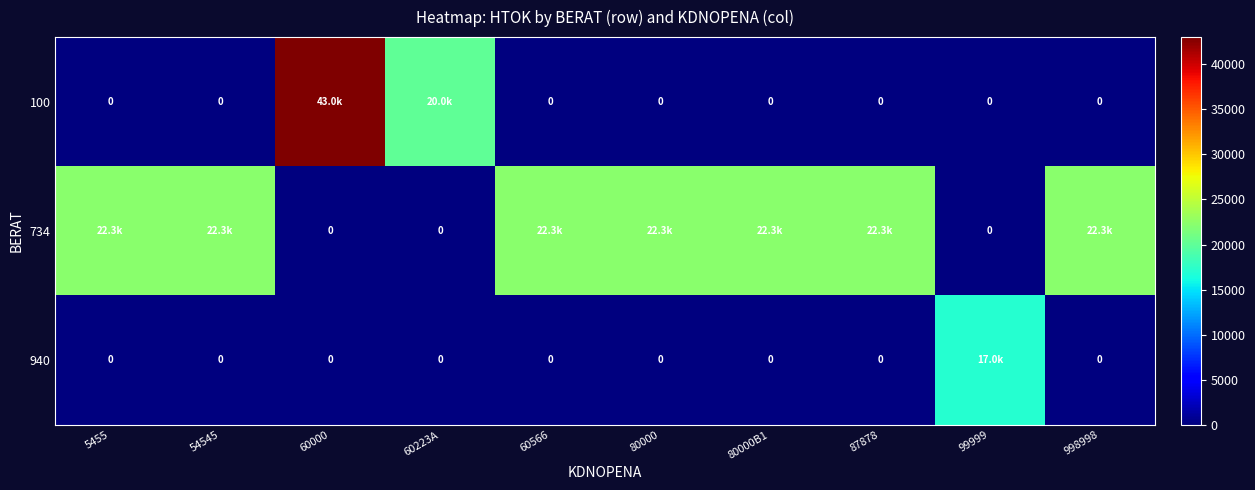

How many positive values does the 734 series have?

7